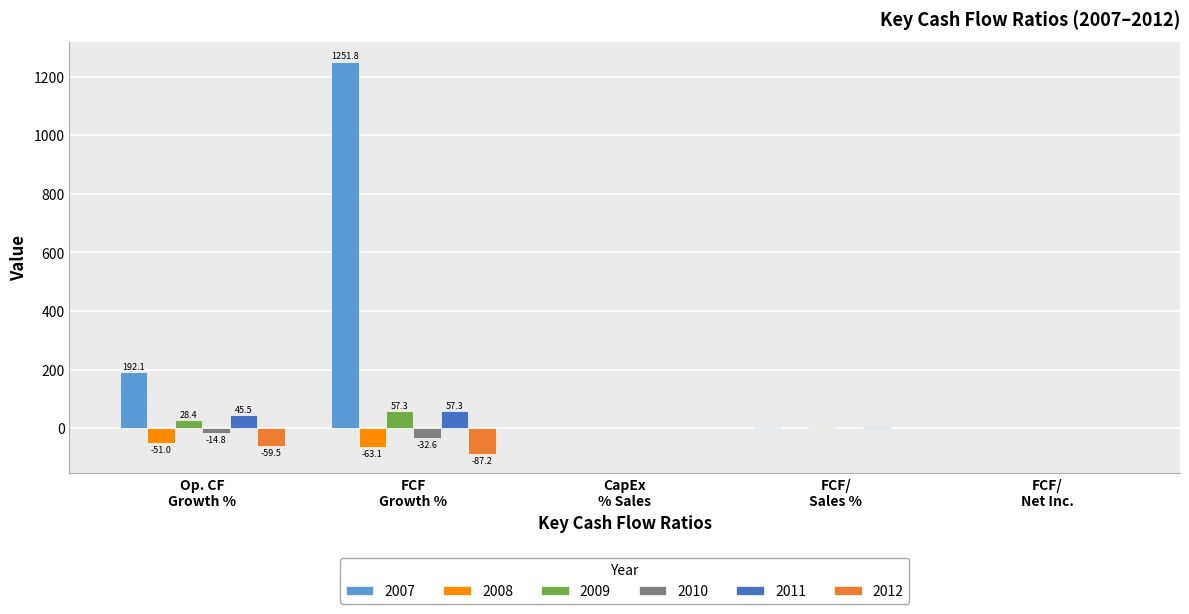

At which category is the sum across all series the highest?

FCF
Growth %